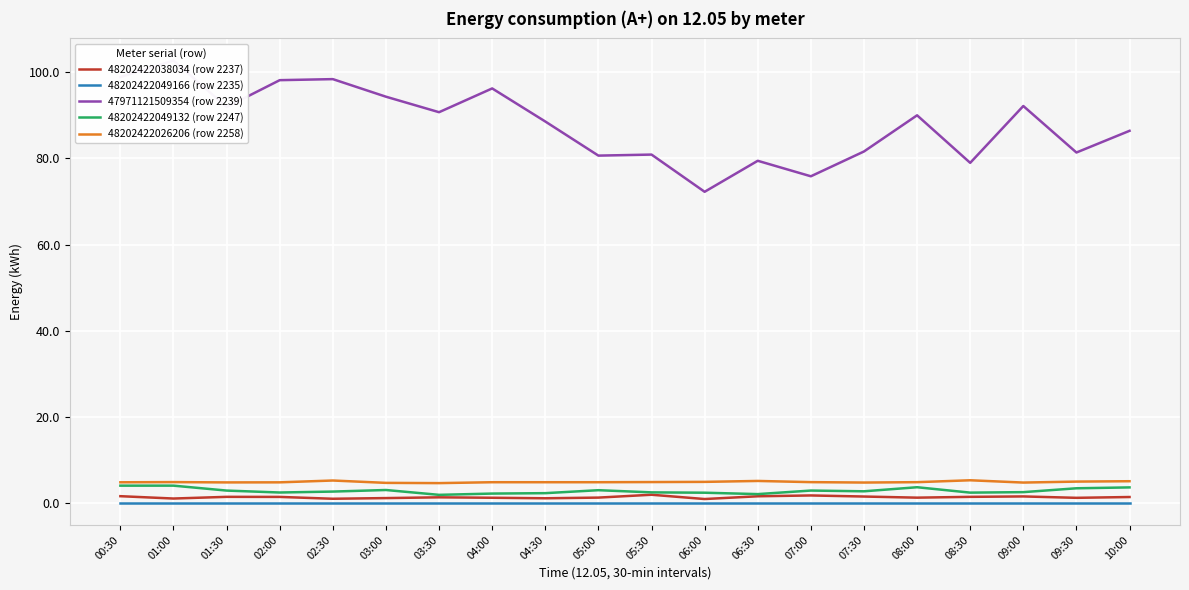

How many categories are shown in the chart?

20